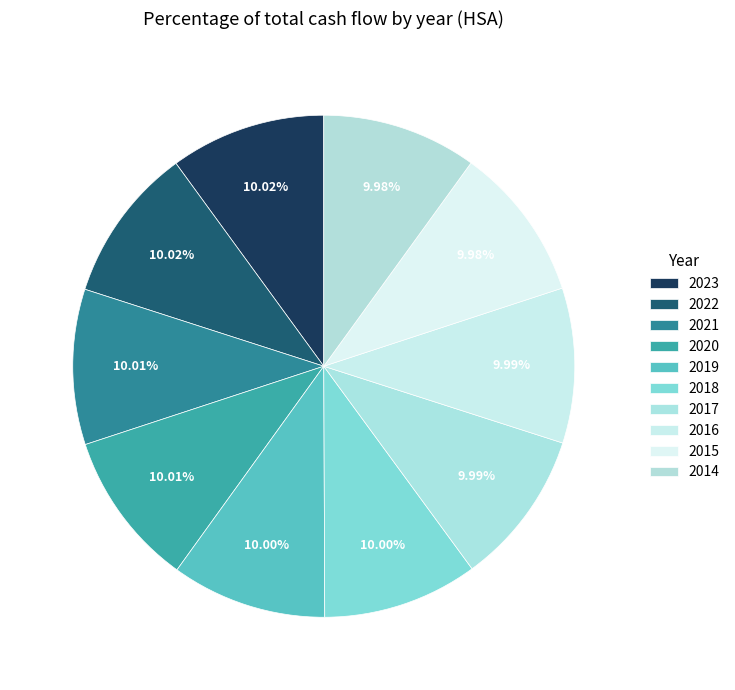

Which has a higher value, 2020 or 2016?

2020